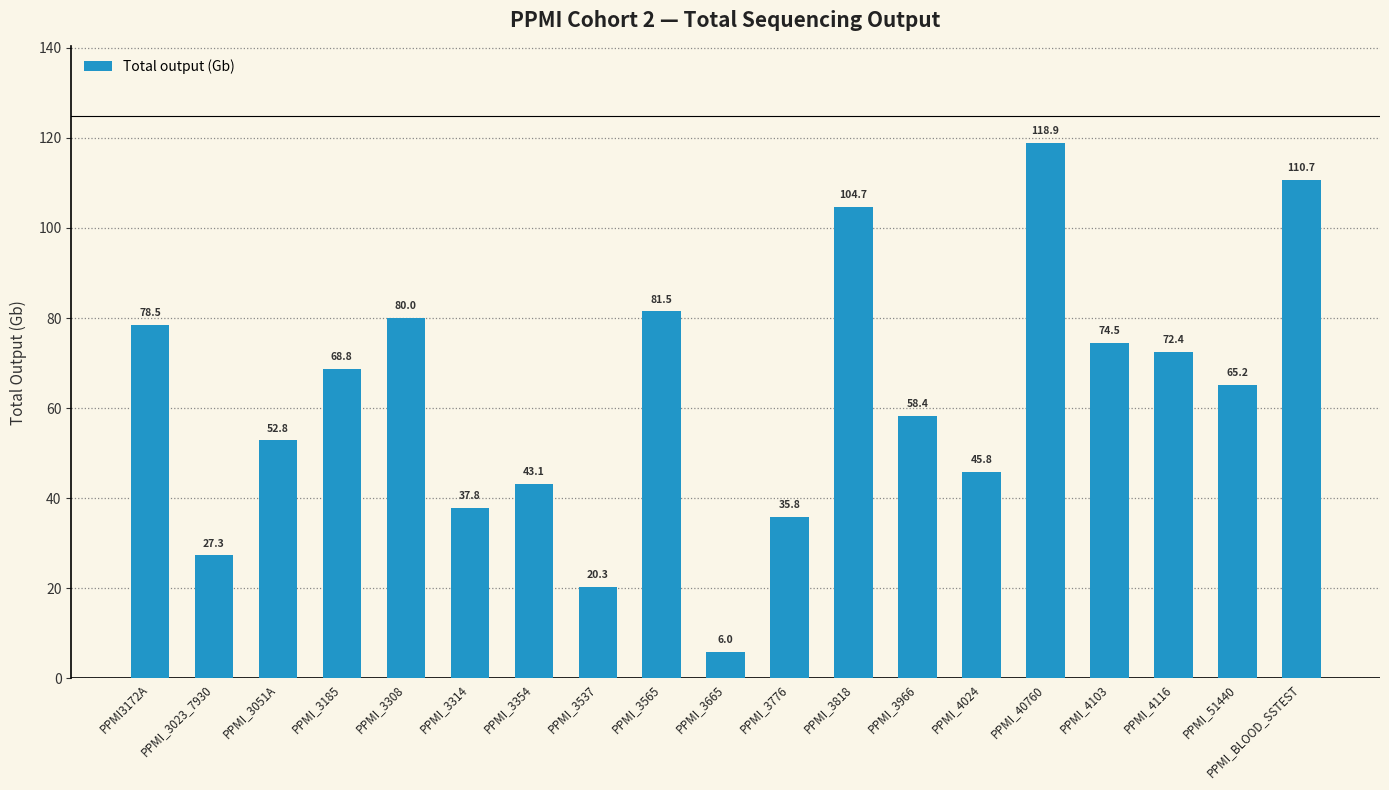

The value at PPMI_3966 is 58.4. True or false?

True